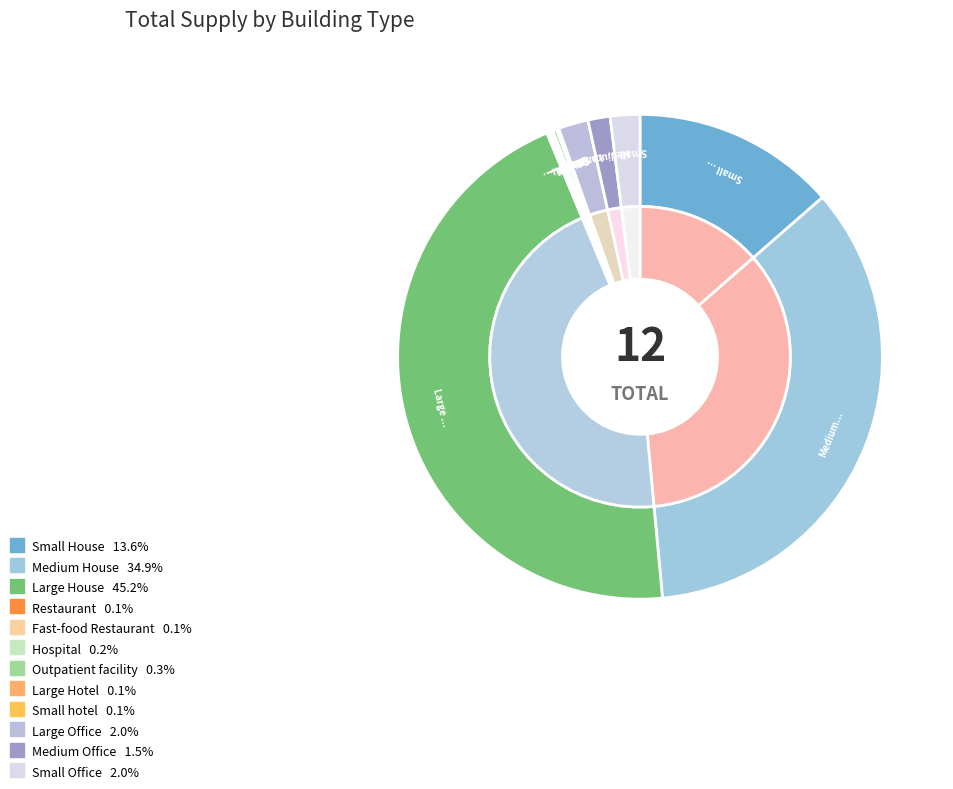

Which category has the smallest portion of the pie?

Large Hotel